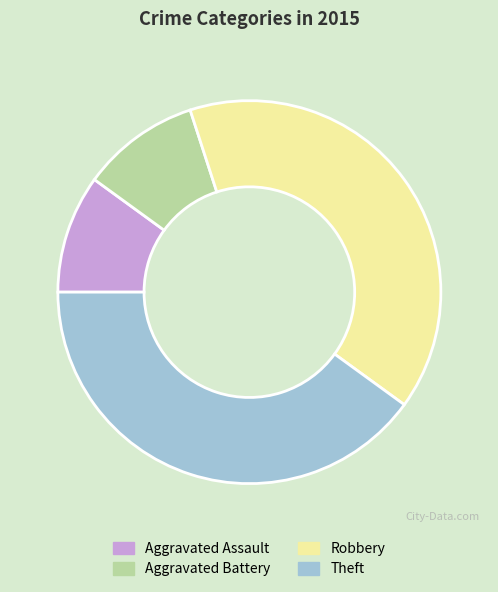

Is there any slice that represents more than half of the pie?

No